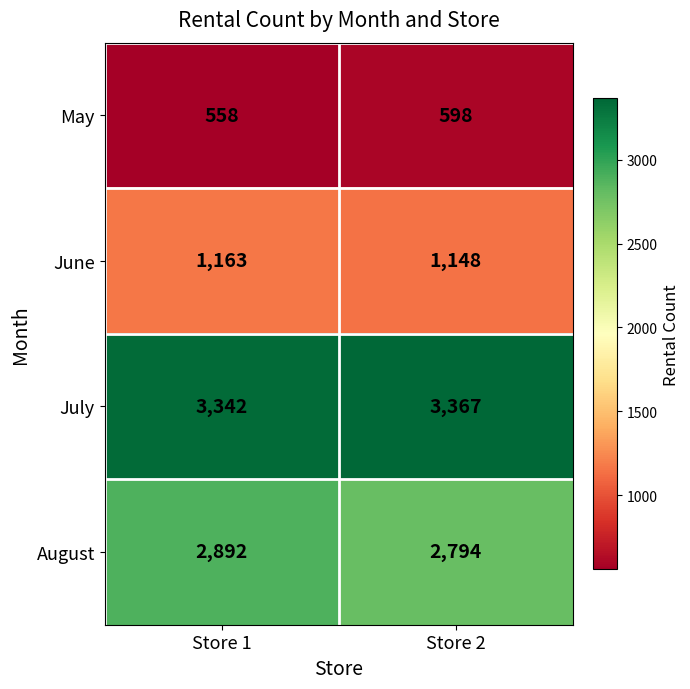

Count the number of categories in the chart.

2